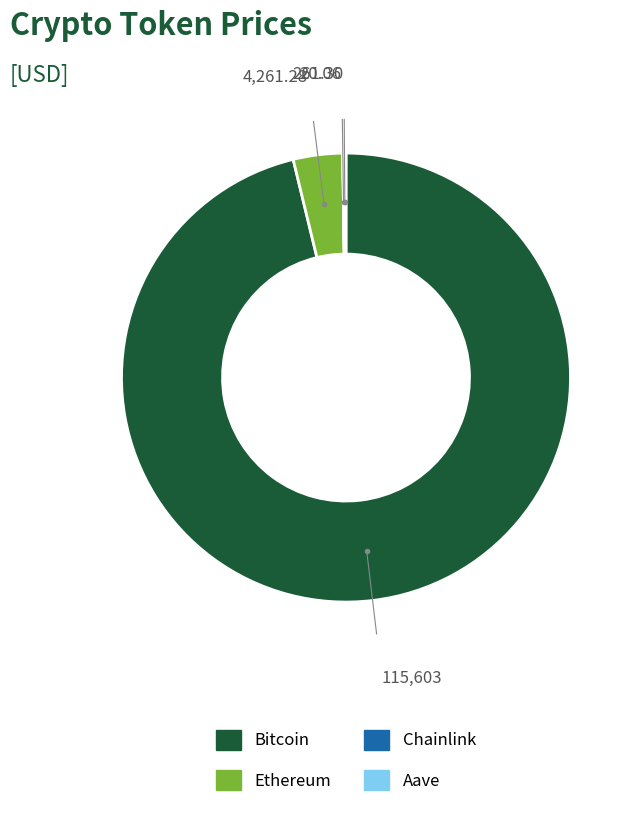

What is the largest slice in the pie chart?

Bitcoin